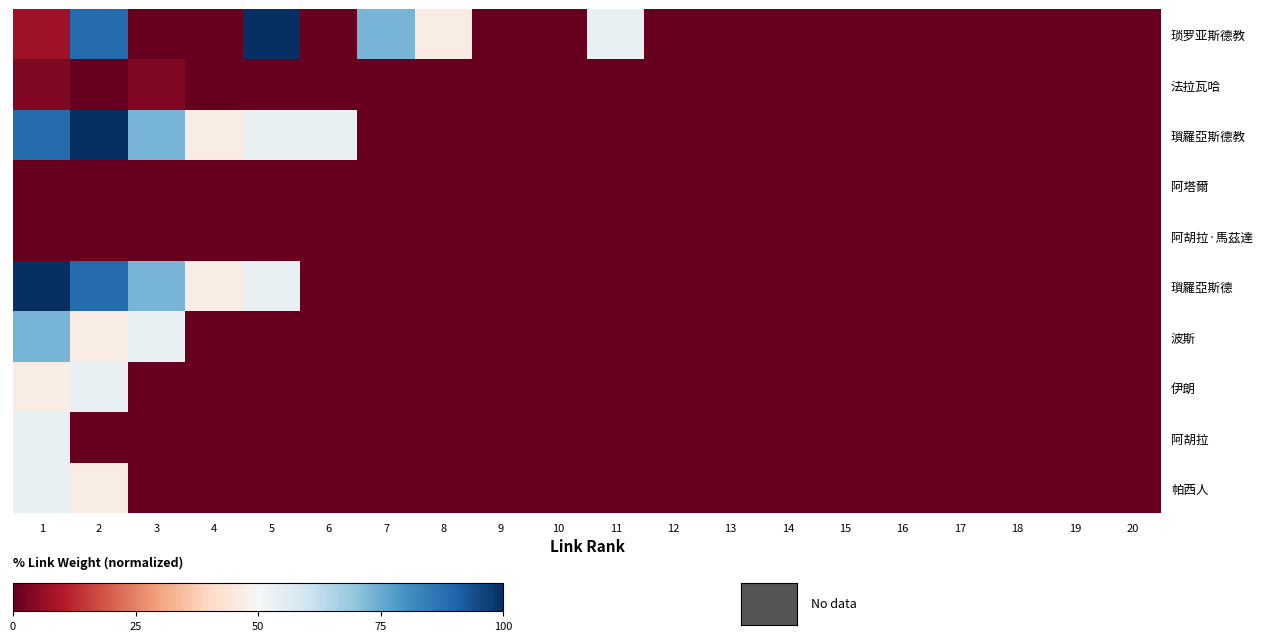

Rank the series by their maximum value, from lowest to highest.

阿塔爾, 阿胡拉·馬茲達, 法拉瓦哈, 伊朗, 阿胡拉, 帕西人, 波斯, 琐罗亚斯德教, 瑣羅亞斯德教, 瑣羅亞斯德